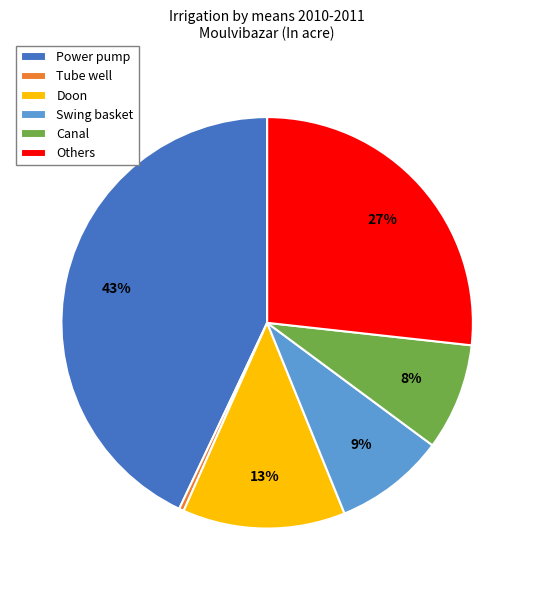

Does any single category account for the majority?

No